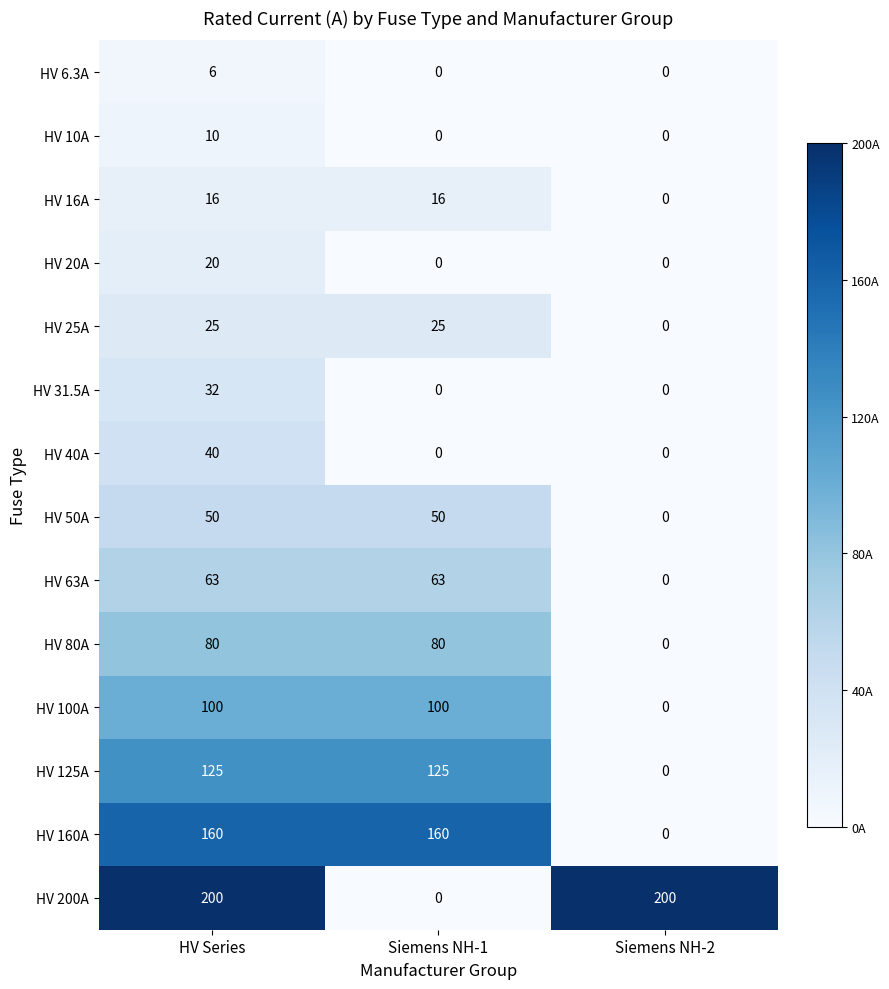

How many series are shown in this chart?

14